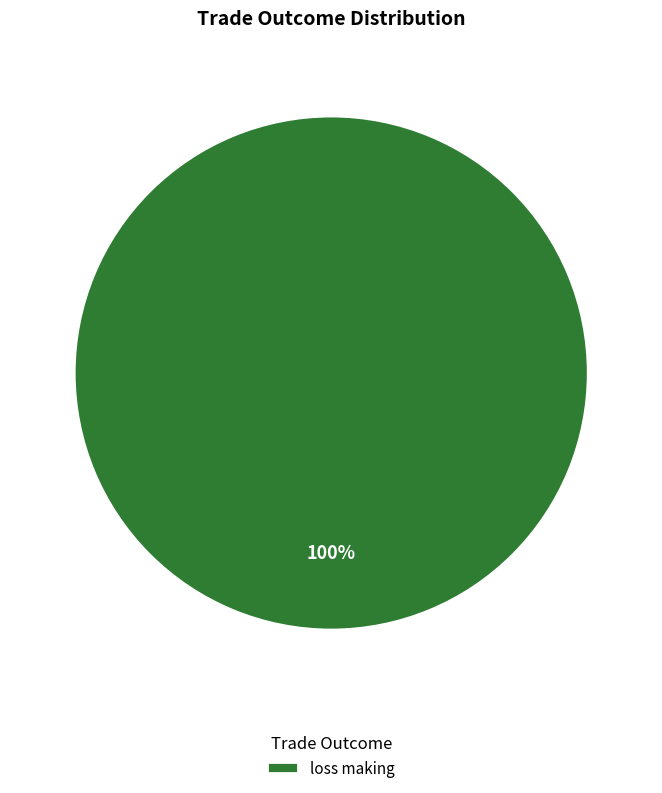

True or false: loss making accounts for 100% of the total.

True